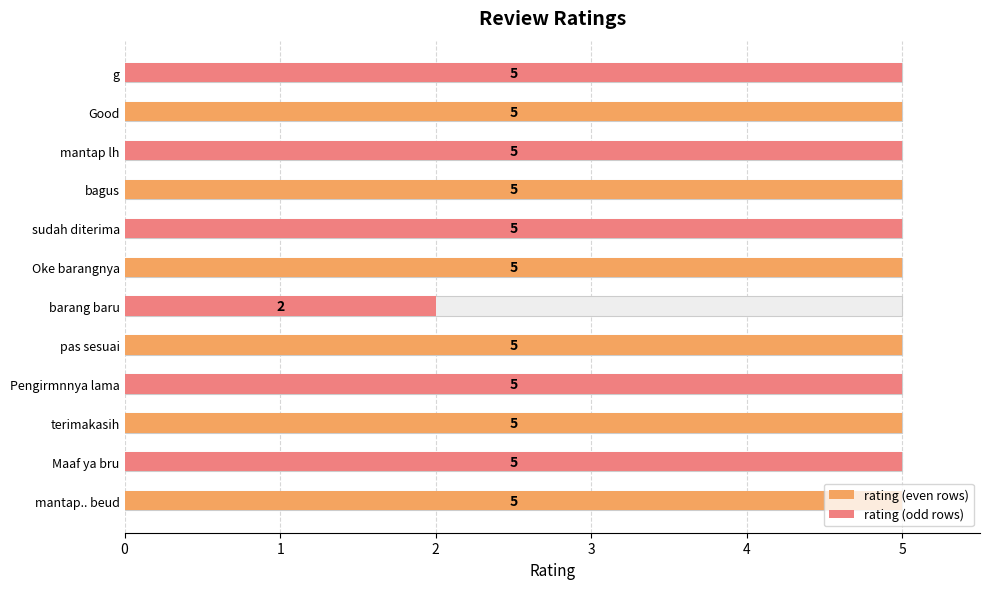

What is the smallest value displayed?

2